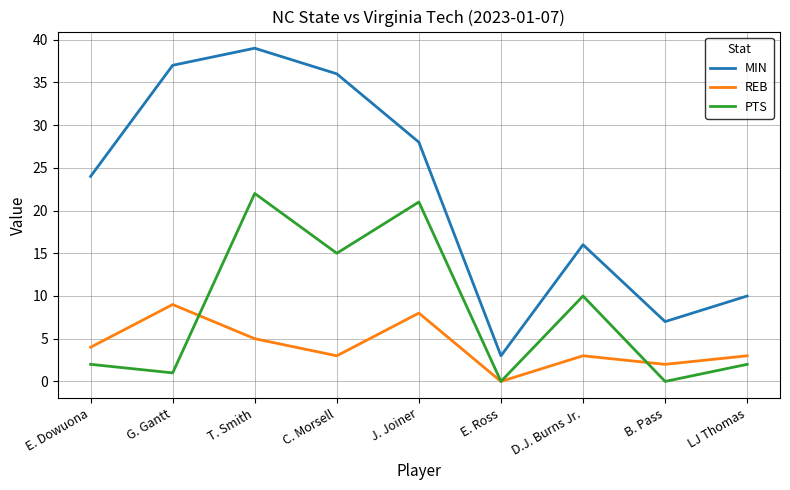

What position from the right is LJ Thomas?

1